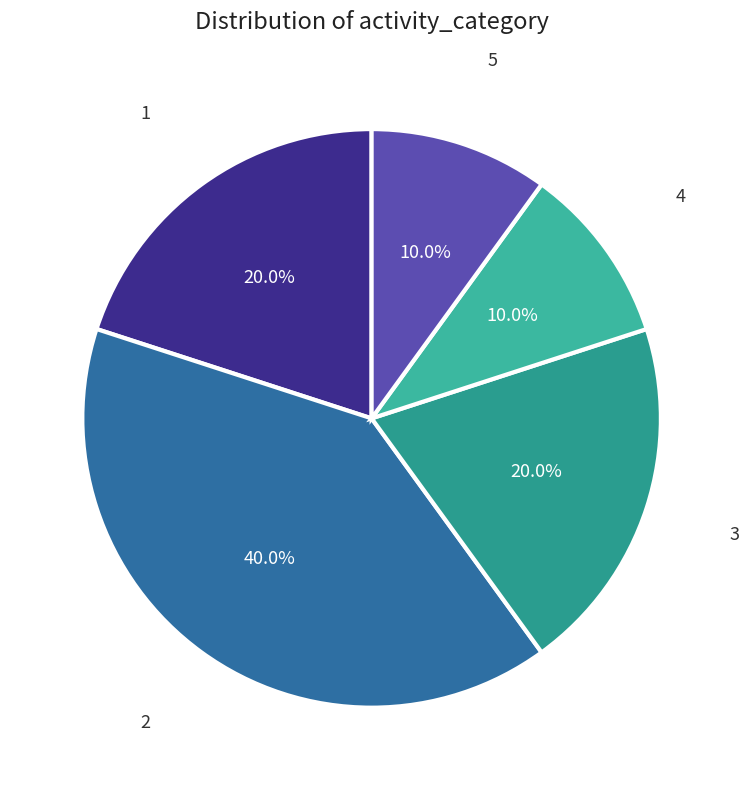

To the nearest percent, what portion does 4 represent?

10%